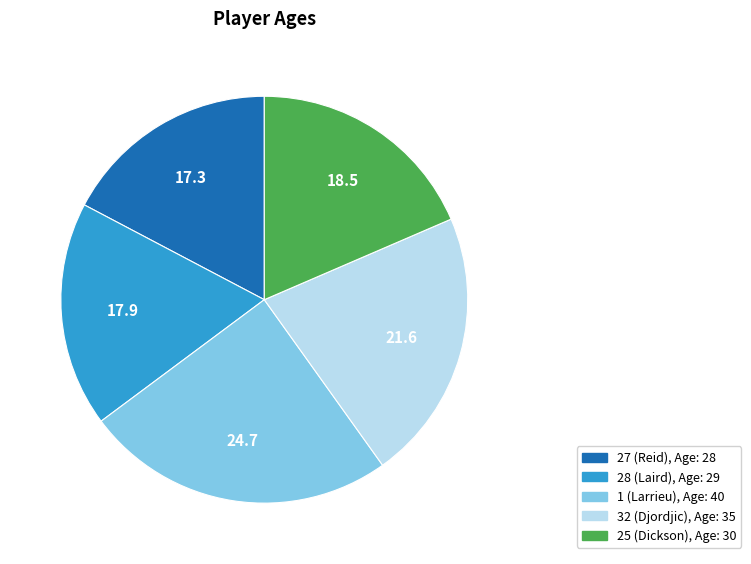

Do 1 (Larrieu) and 32 (Djordjic) together represent more than half of the pie?

No